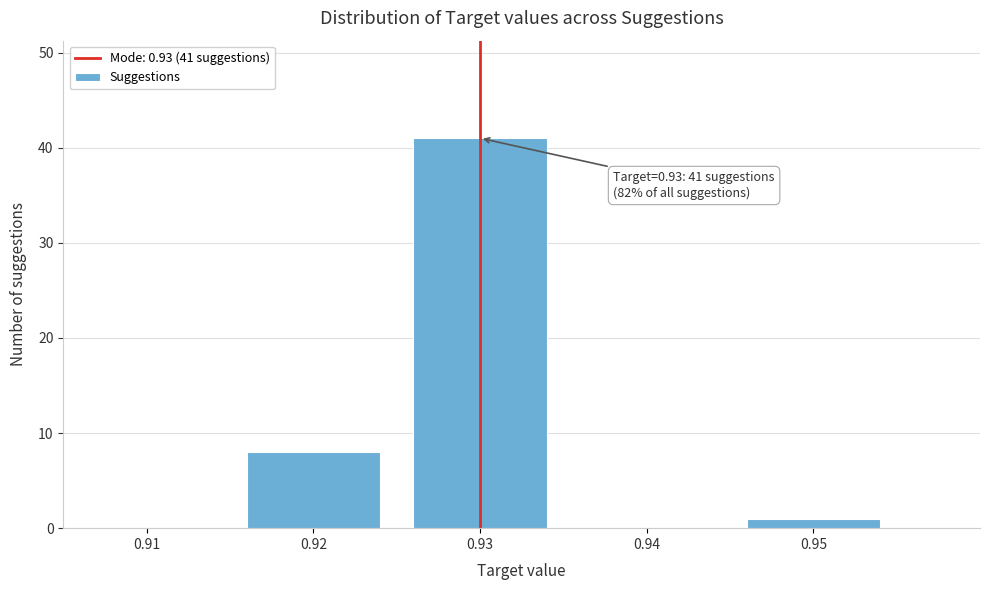

Over which range of the x-axis is the bar tallest?

0.925 to 0.935